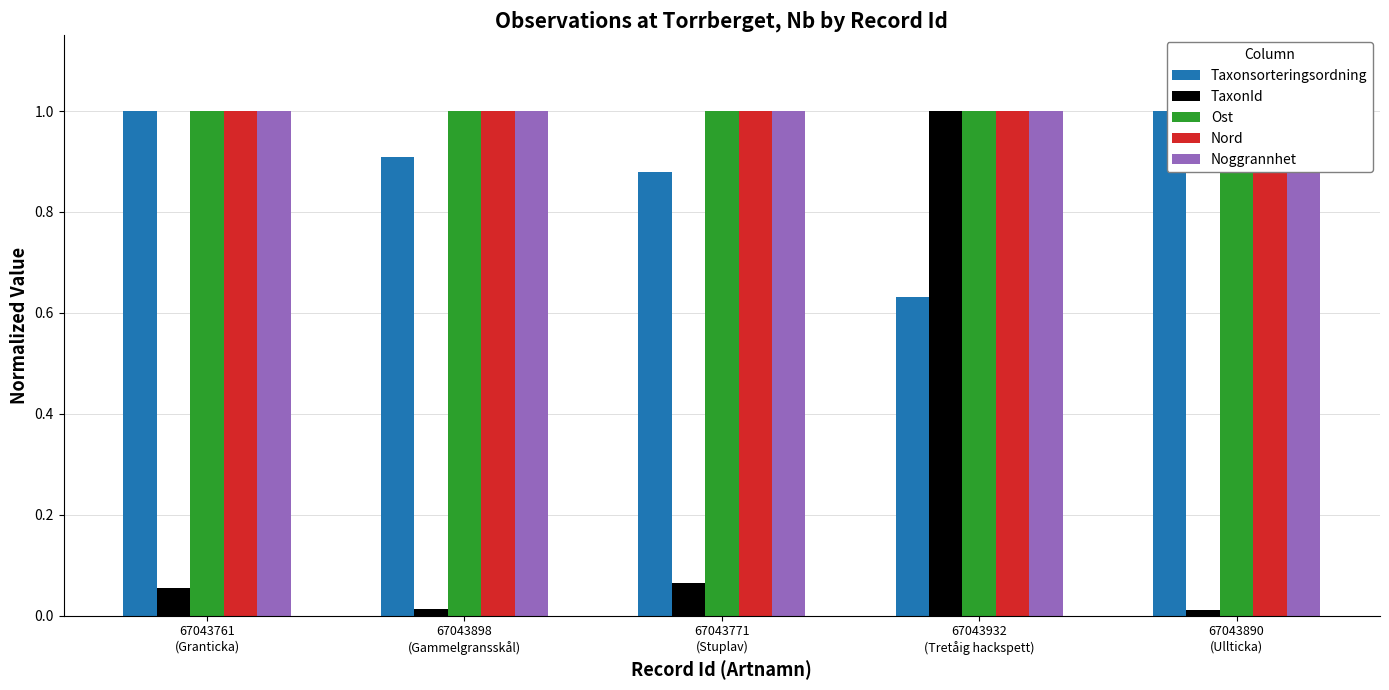

How many bars are there in each group?

5